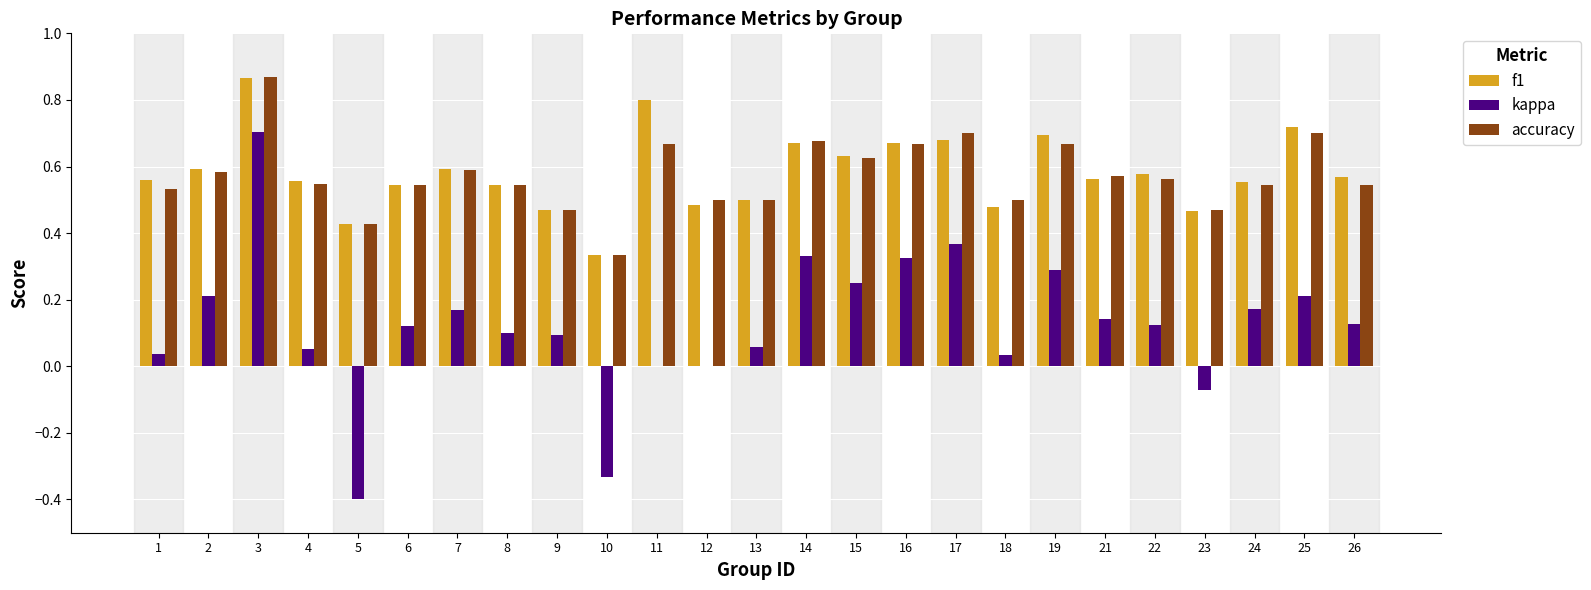

Where is accuracy nearest to the value 0?

10